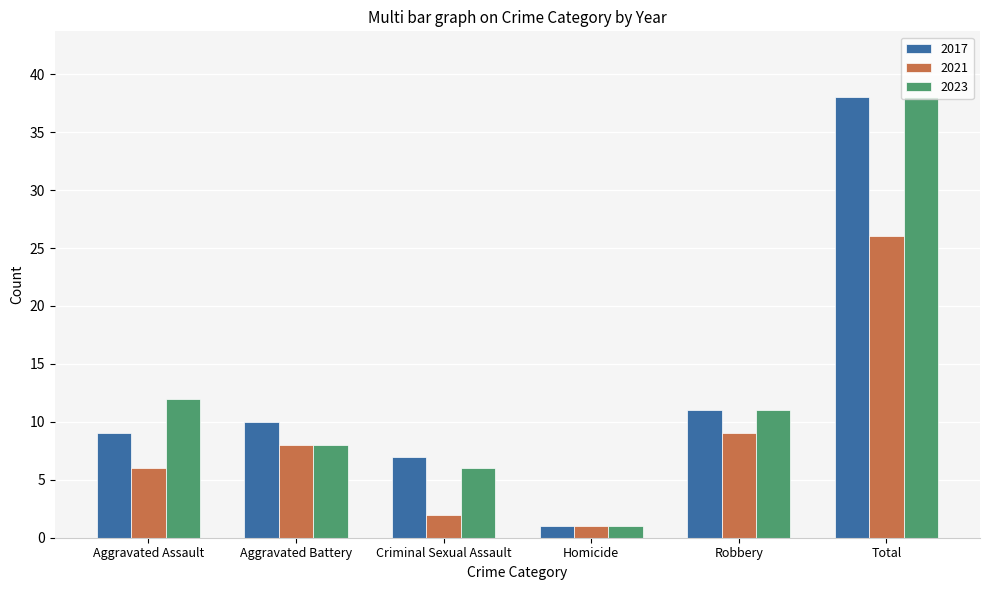

Which series changed the most between Aggravated Assault and Total?

2017